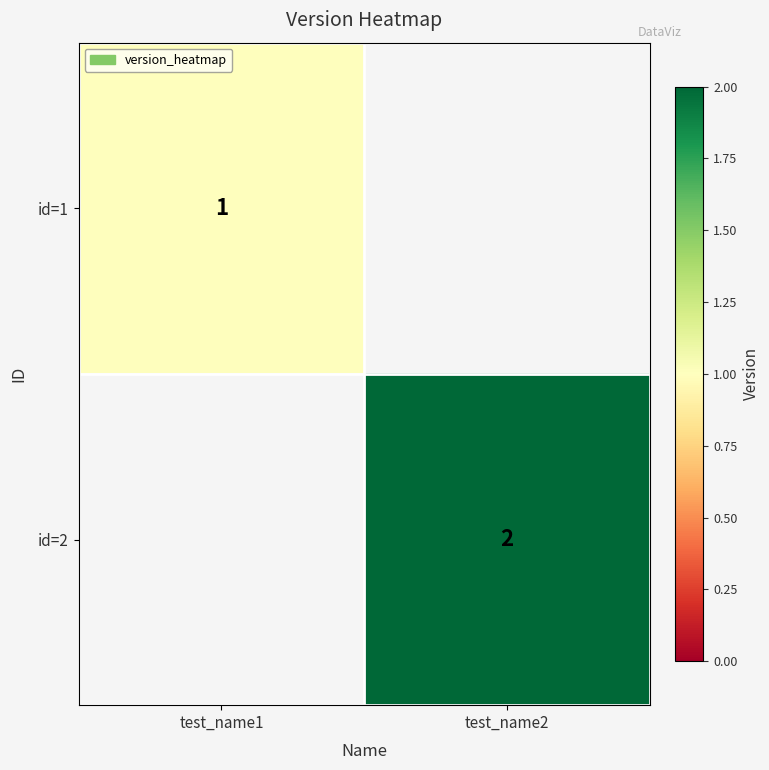

What is the greatest value displayed?

2.0